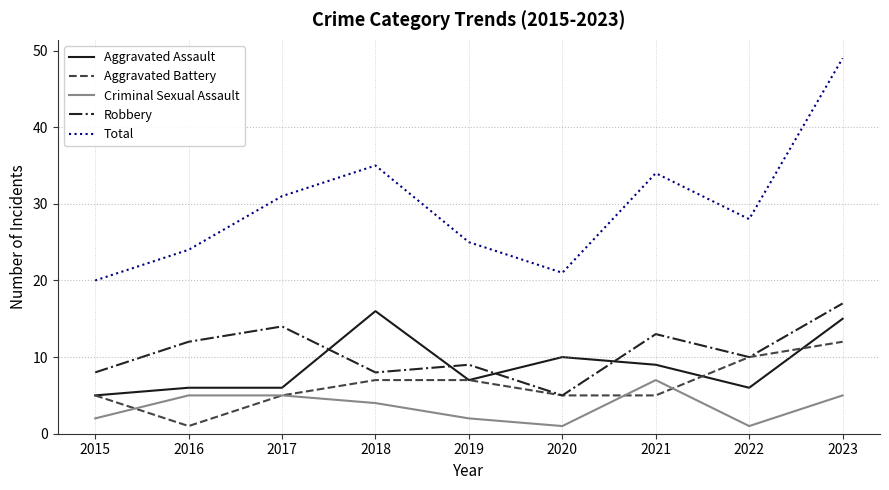

Which category has the highest value in the Criminal Sexual Assault series?

2021